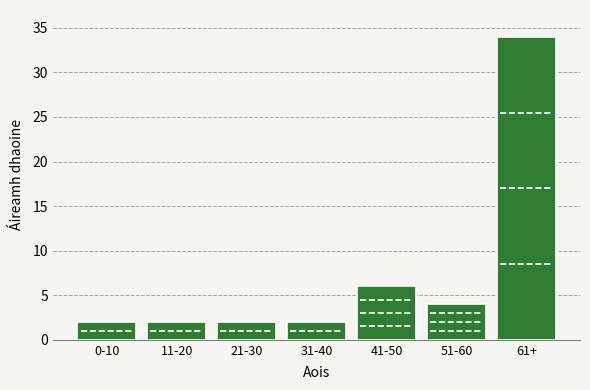

Reading right to left, extract all data points from this chart.

61+=34	51-60=4	41-50=6	31-40=2	21-30=2	11-20=2	0-10=2